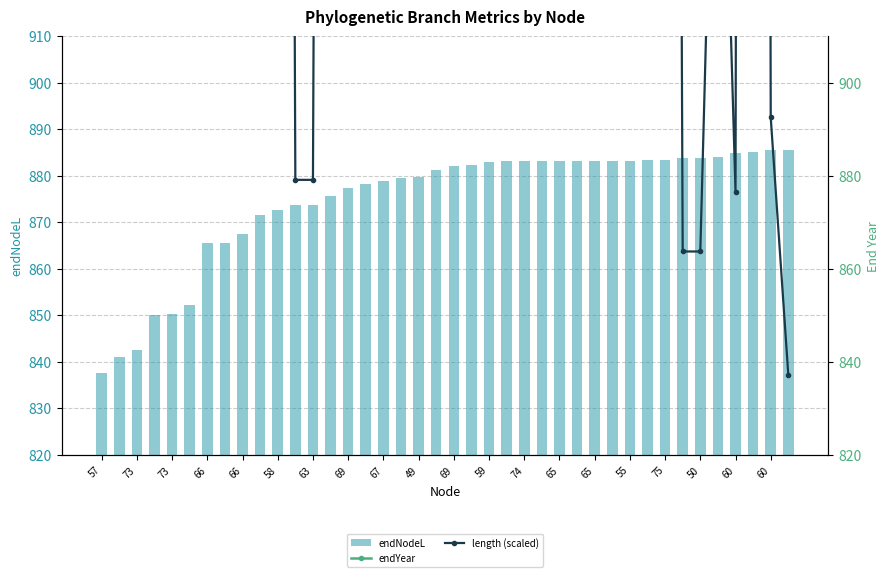

At how many categories does at least one series exceed 1672?

40